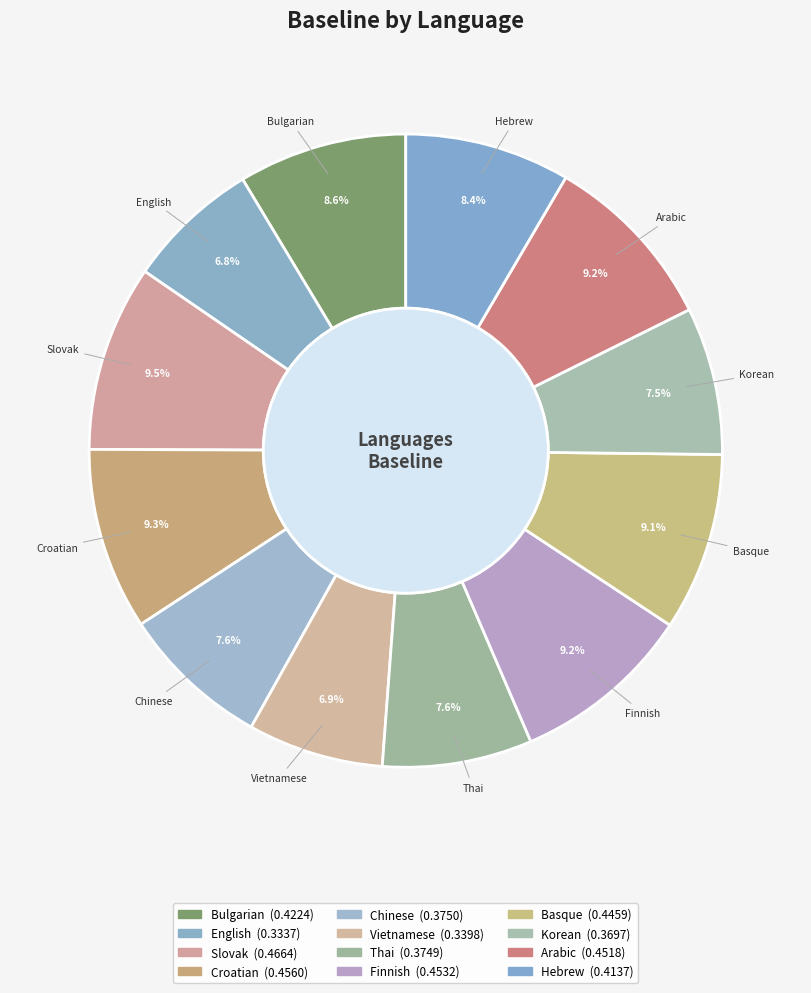

How many slices are in this pie chart?

12